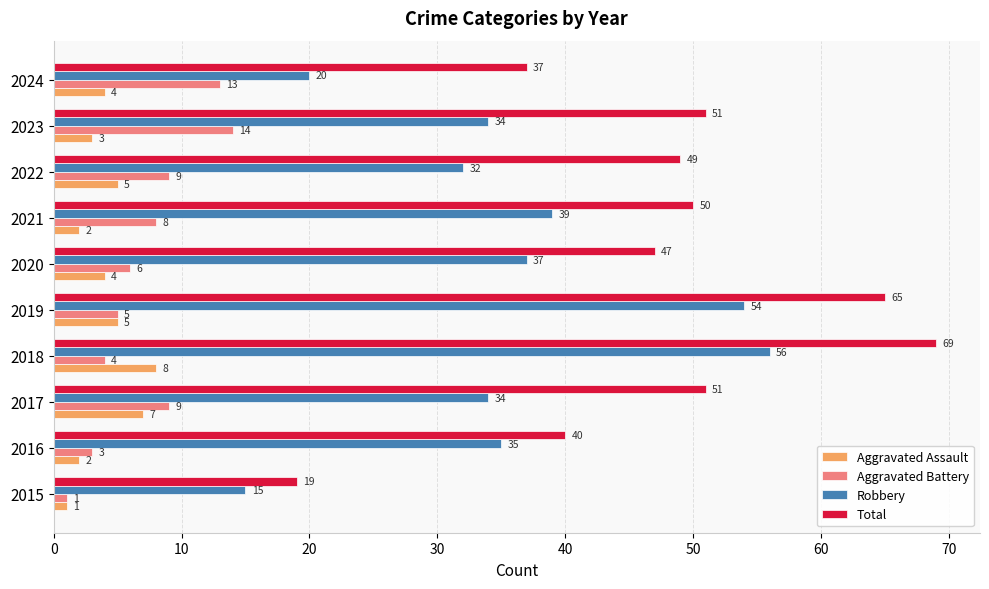

Rank the series by their maximum value, from highest to lowest.

Total, Robbery, Aggravated Battery, Aggravated Assault